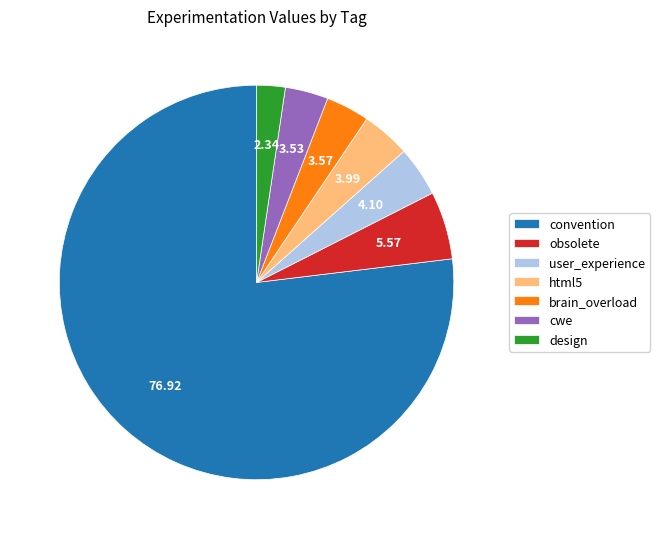

Do brain_overload and cwe together represent more than half of the pie?

No